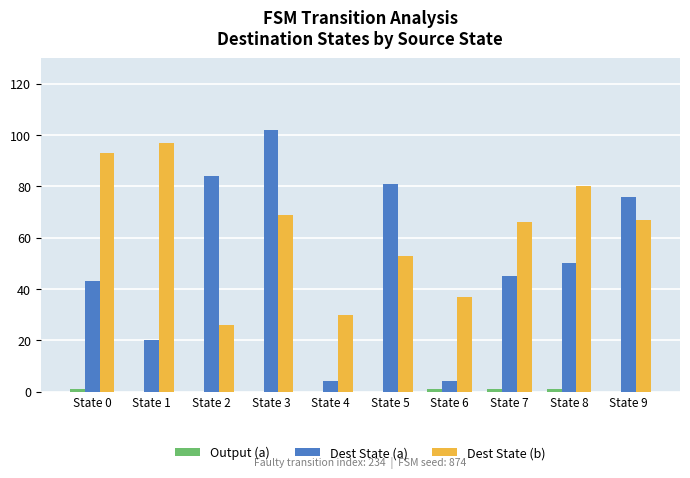

Which category has the highest value across all series?

State 3